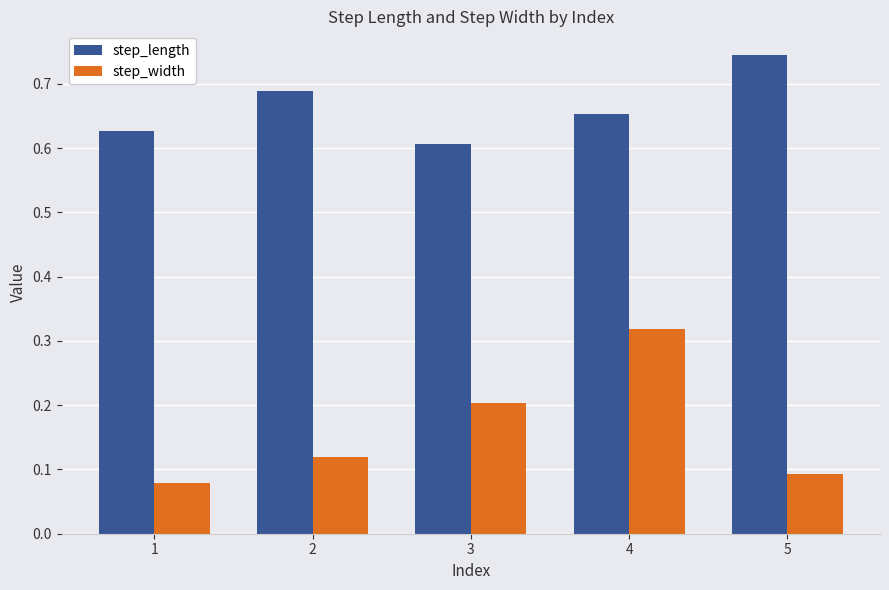

The step_width series shows 0.2 at 3. True or false?

True